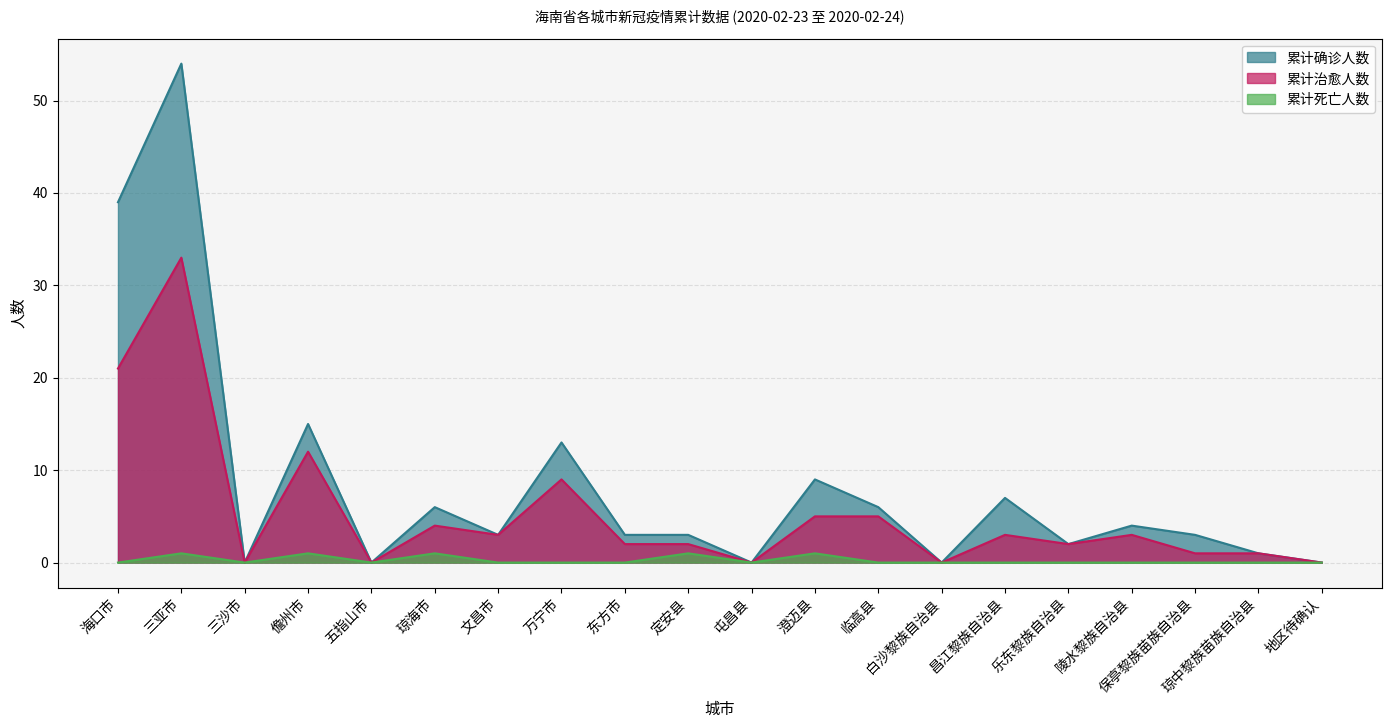

What is the difference between the maximum and minimum values in the 累计治愈人数 series?

33